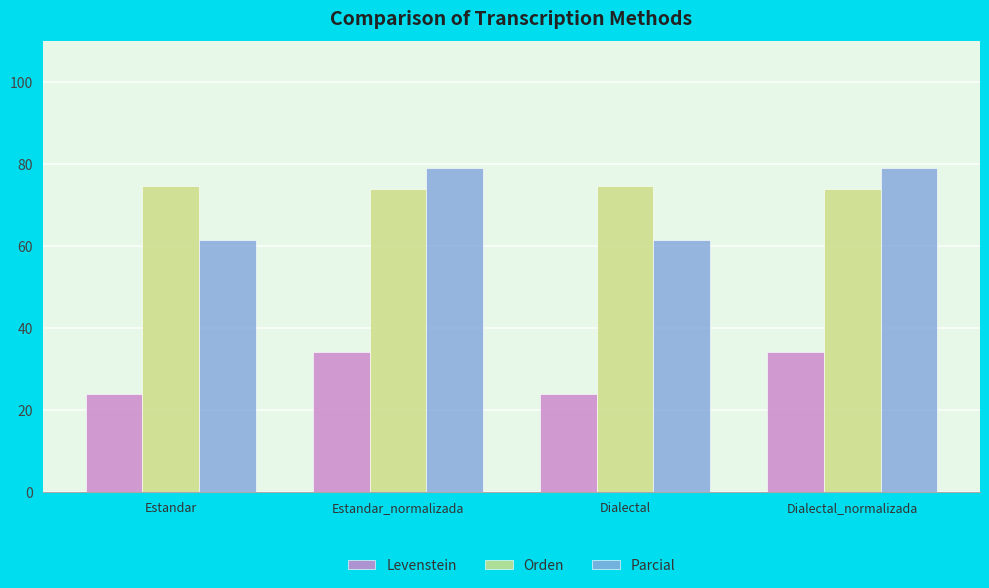

What is the value of the Levenstein bar at the 2nd from the left?

34.0